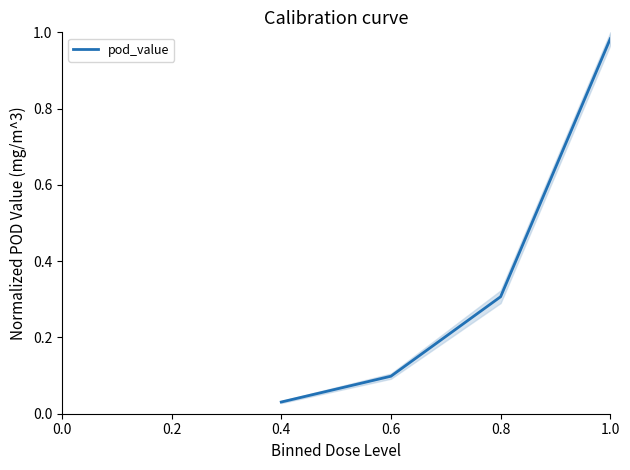

True or false: pod_value has a value of 0.4 at 0.8.

False